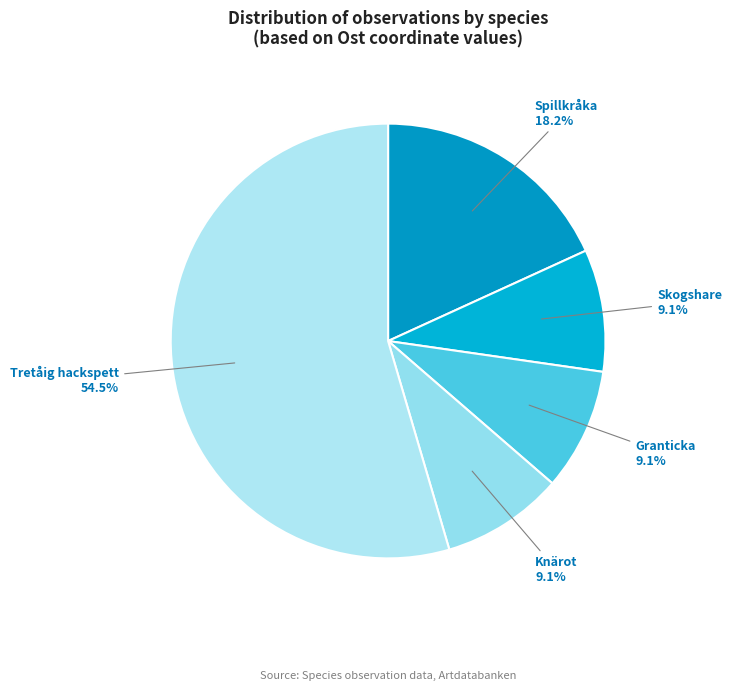

Count the number of slices in the pie.

5